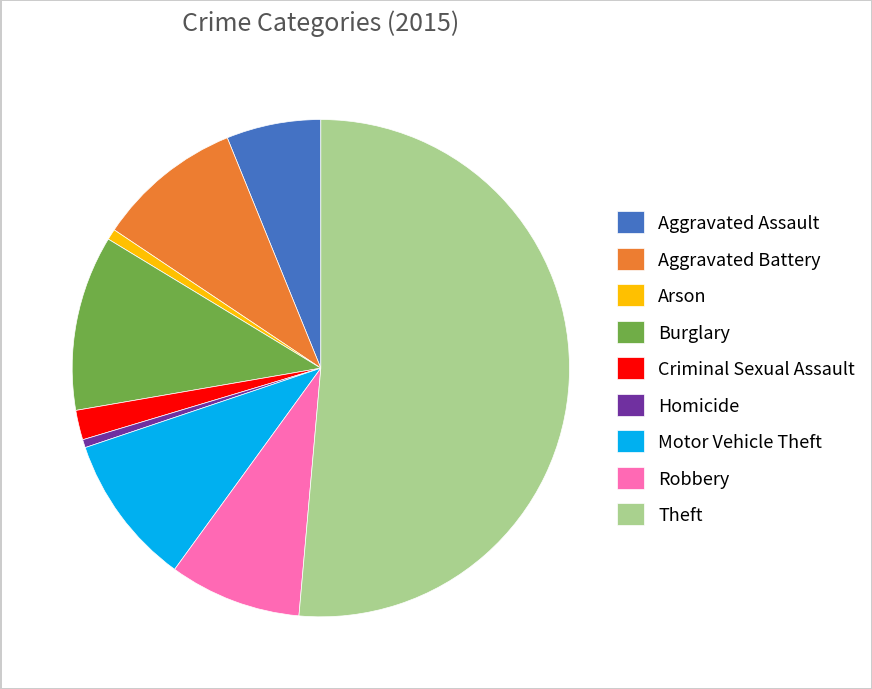

Between Robbery and Criminal Sexual Assault, which is larger?

Robbery